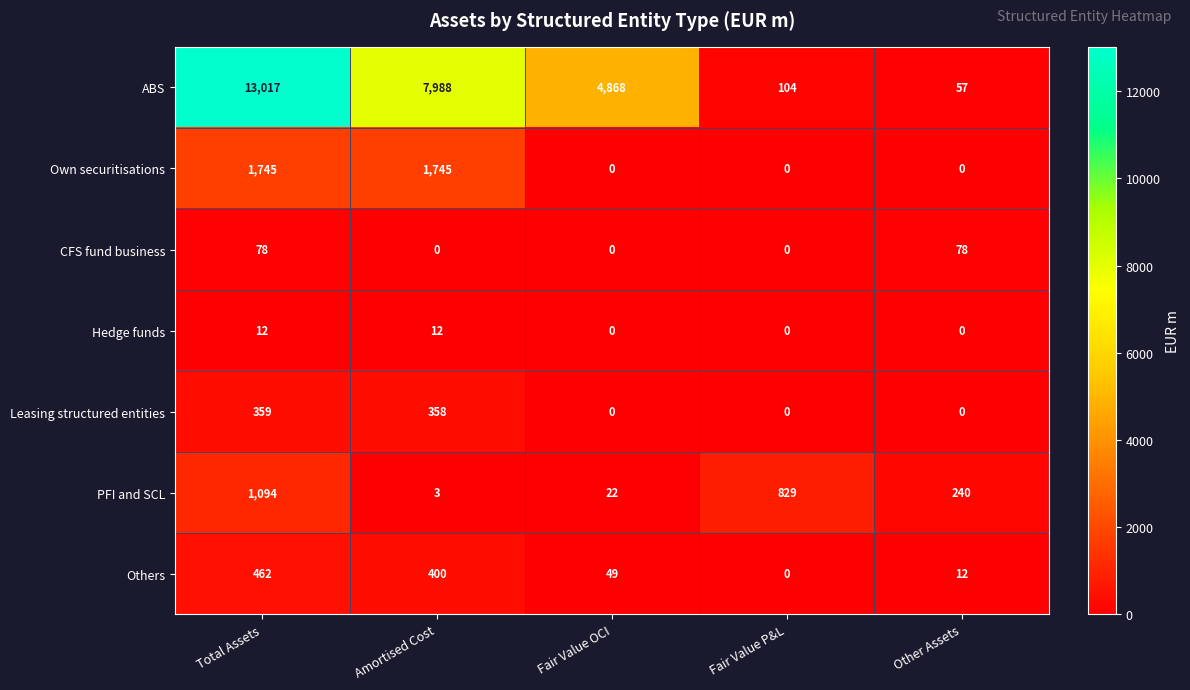

Rank the series by their maximum value, from highest to lowest.

ABS, Own securitisations, PFI and SCL, Others, Leasing structured entities, CFS fund business, Hedge funds